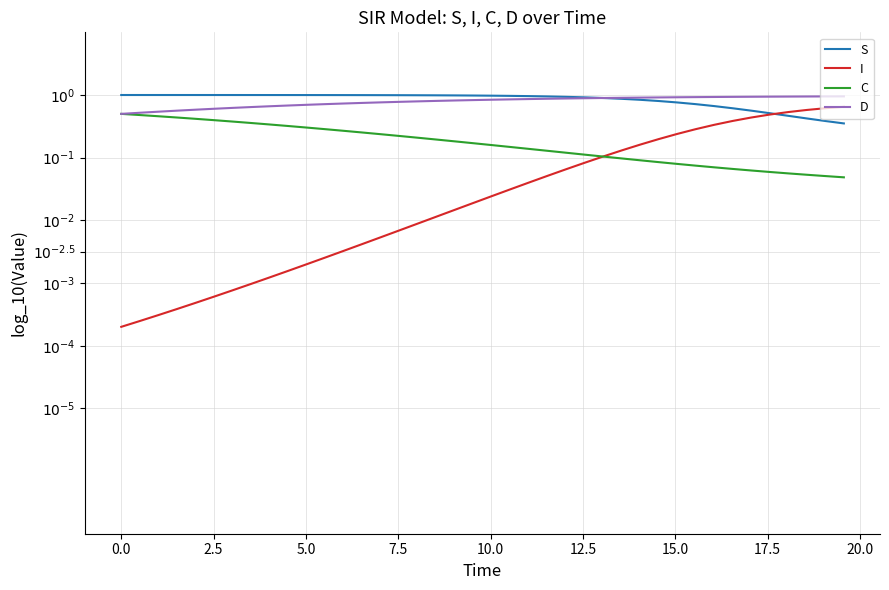

Does the chart display data point markers on the line(s)?

No